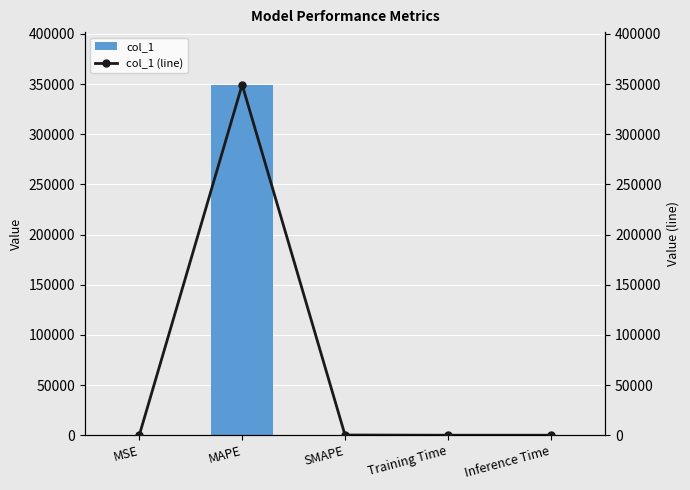

Is it true that col_1 equals 349402.2 at MAPE?

True